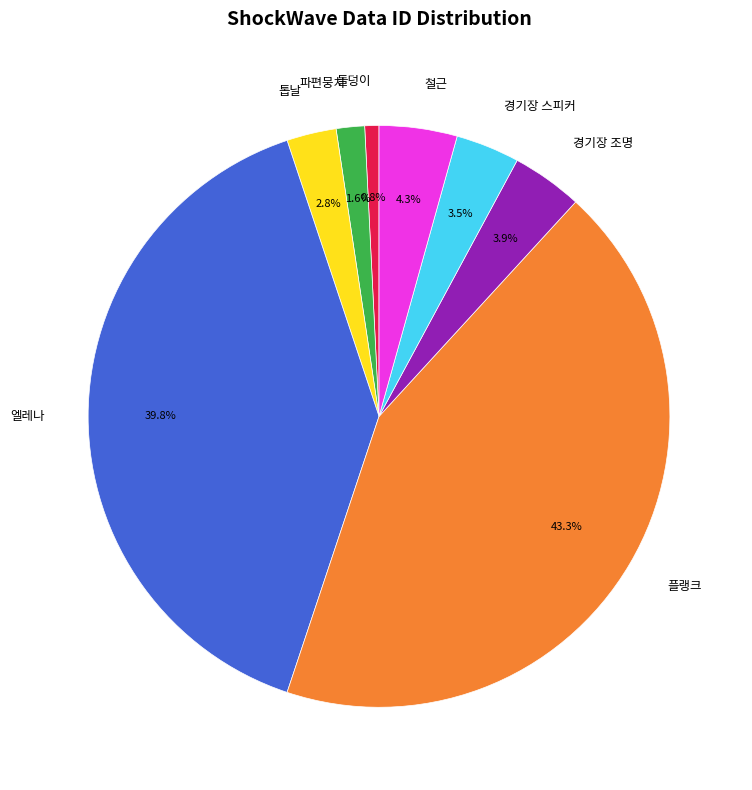

Between 철근 and 엘레나, which is larger?

엘레나